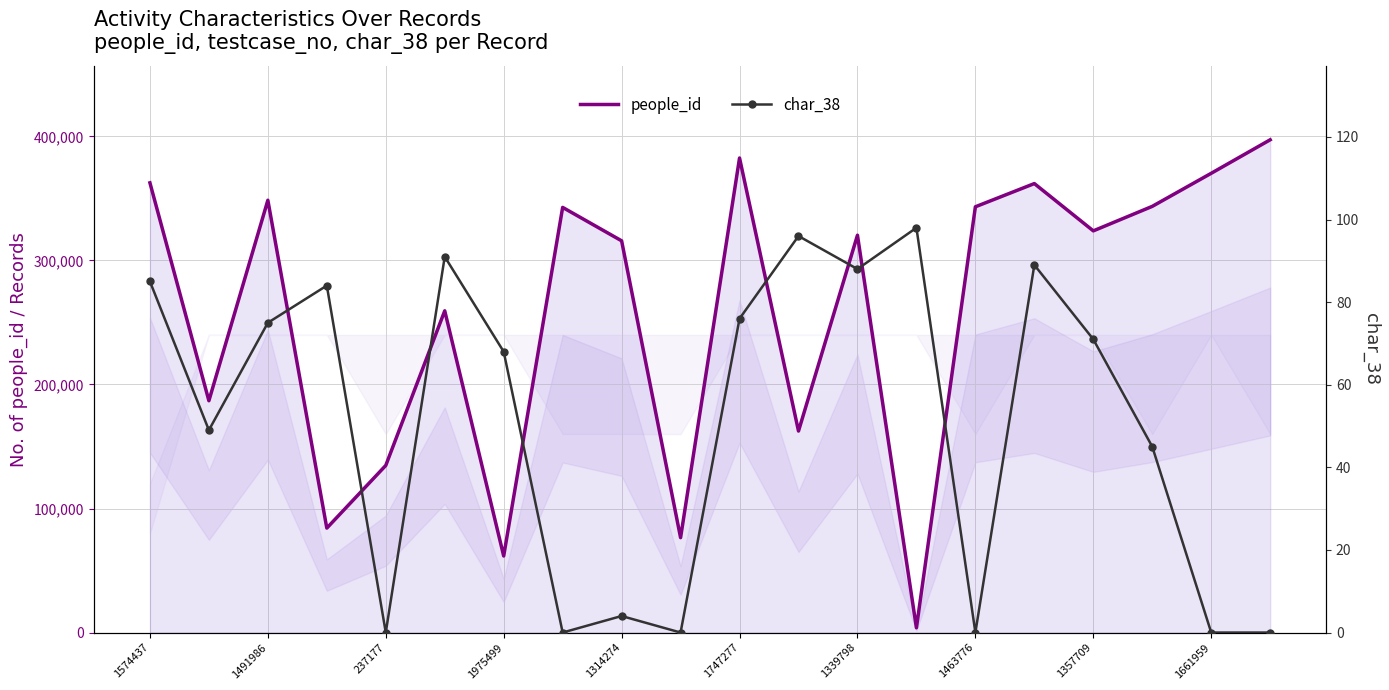

True or false: char_38 and people_id intersect in this chart.

False